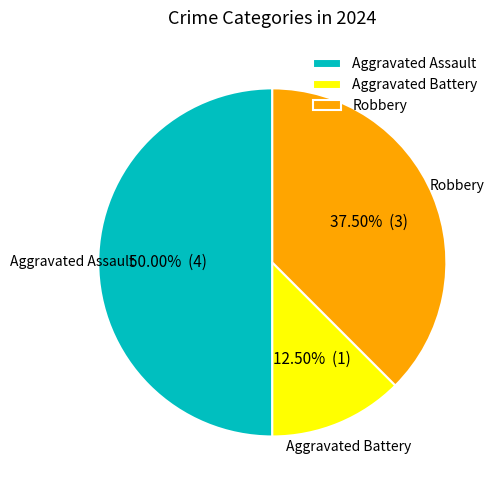

What percentage do Robbery and Aggravated Assault together represent?

87.5%